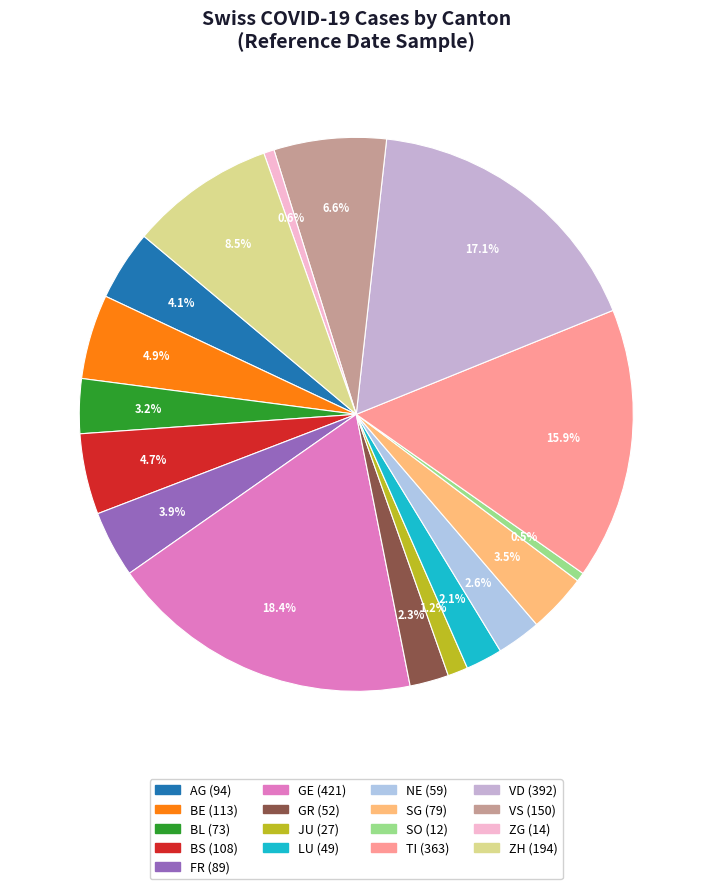

Count the number of slices in the pie.

17